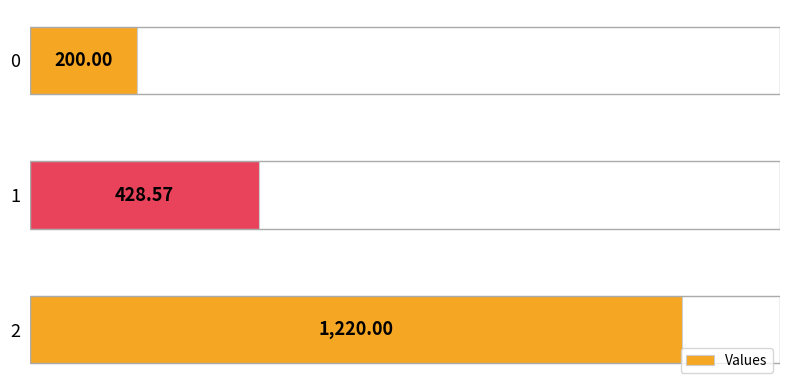

What is the change in value from 1 to 2?

+791.4